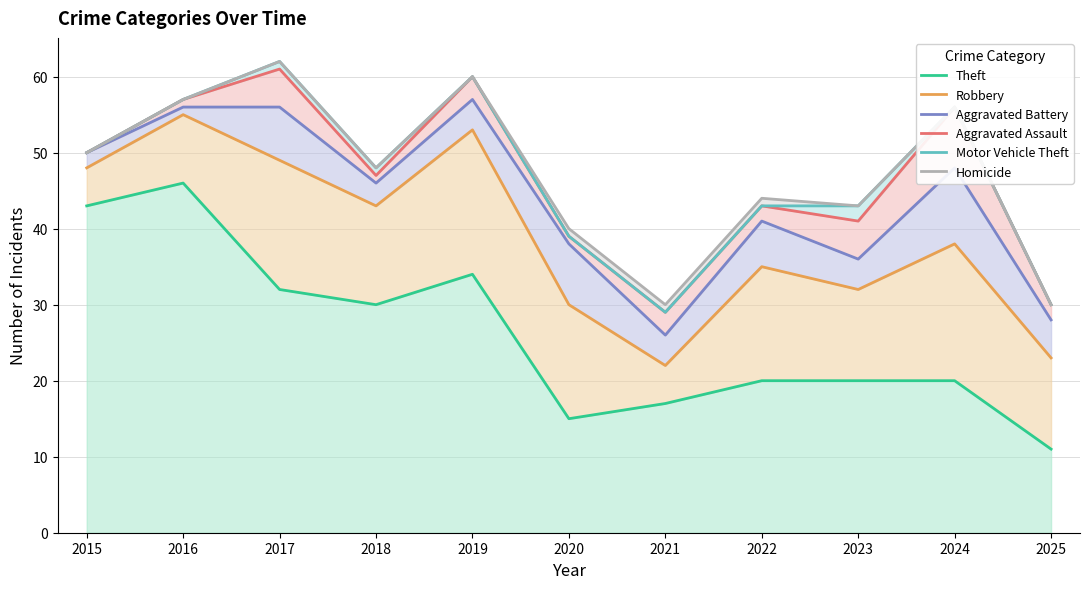

What is the spread (max minus min) of values at 2024?

36